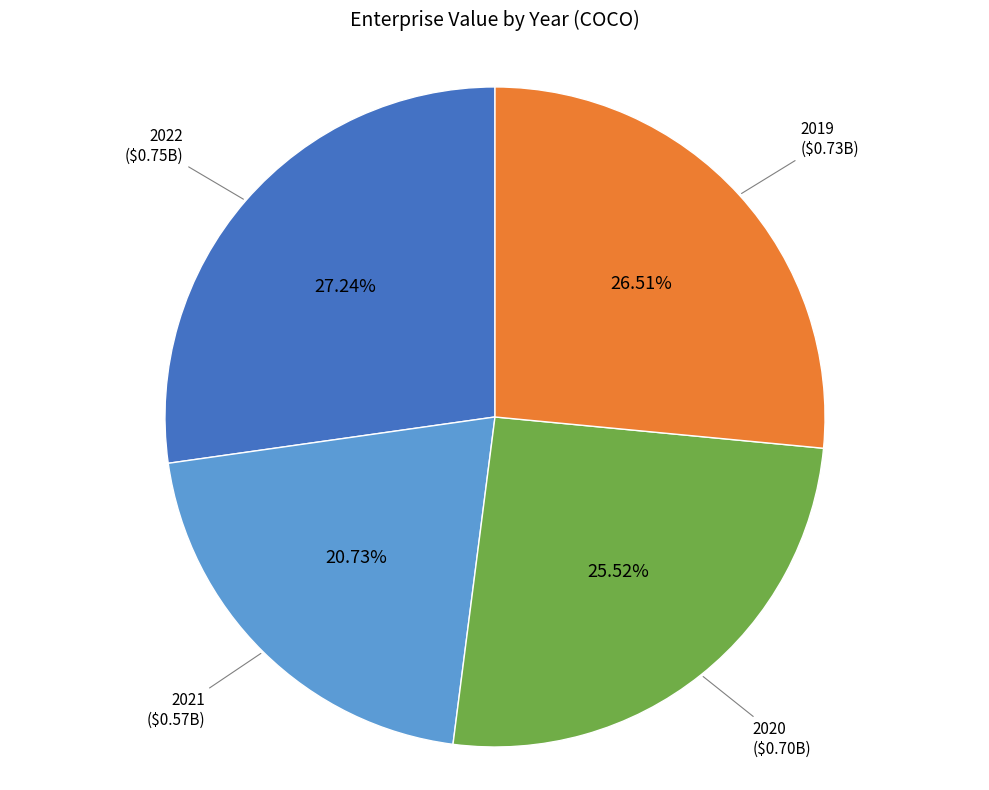

Which slice is the largest?

2022